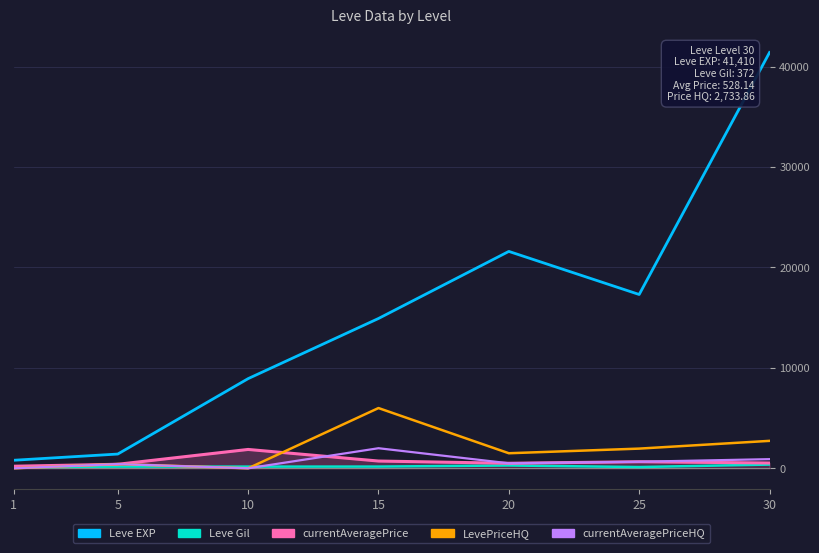

What is the maximum value for Leve EXP?

41410.0